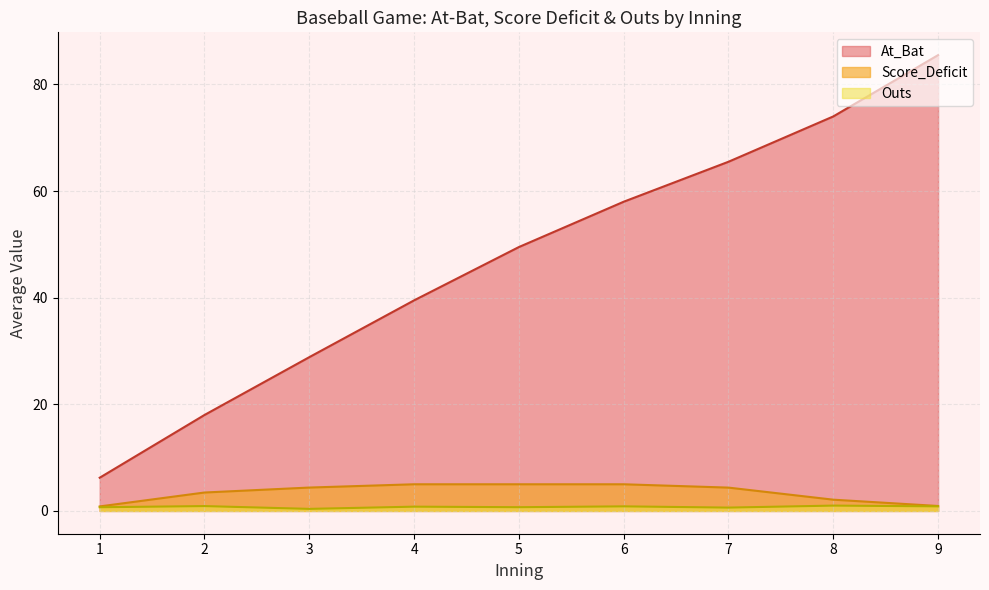

True or false: Outs has a value of 1 at 4.

True